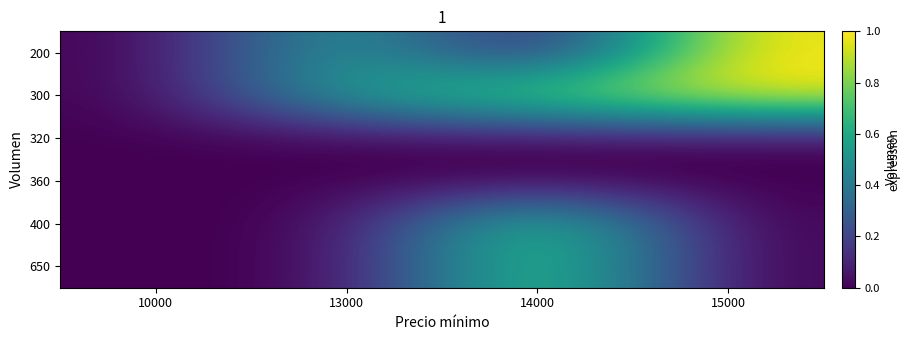

Reading right to left, extract all data points from this chart.

200: 15000=1.0	14000=0.0	13000=0.6	10000=0.0
300: 15000=1.0	14000=0.8	13000=0.6	10000=0.0
320: 15000=0.0	14000=0.0	13000=0.0	10000=0.0
360: 15000=0.0	14000=0.0	13000=0.0	10000=0.0
400: 15000=0.0	14000=0.8	13000=0.0	10000=0.0
650: 15000=0.0	14000=0.8	13000=0.0	10000=0.0